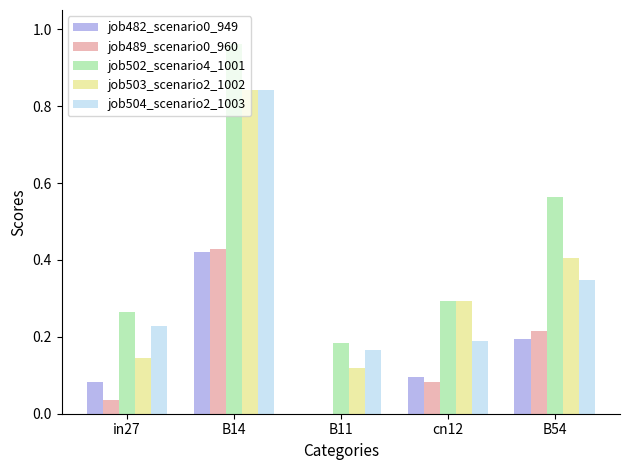

Which category has the highest value across all series?

B14